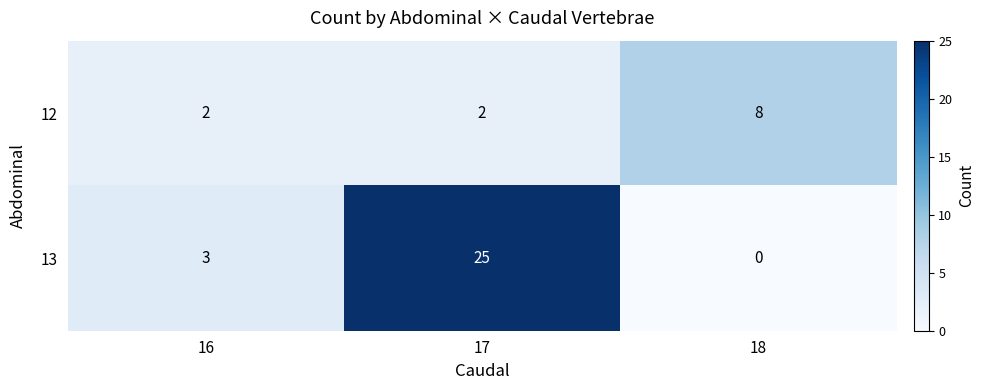

Rank the series by their average value, from lowest to highest.

12, 13